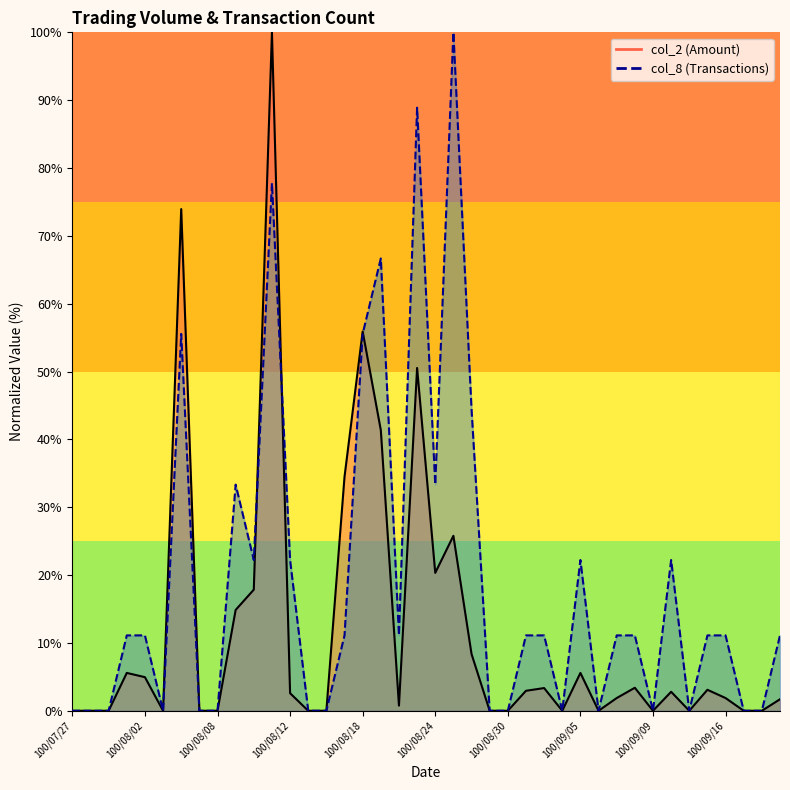

How many intersections are there between col_8 and col_2?

3